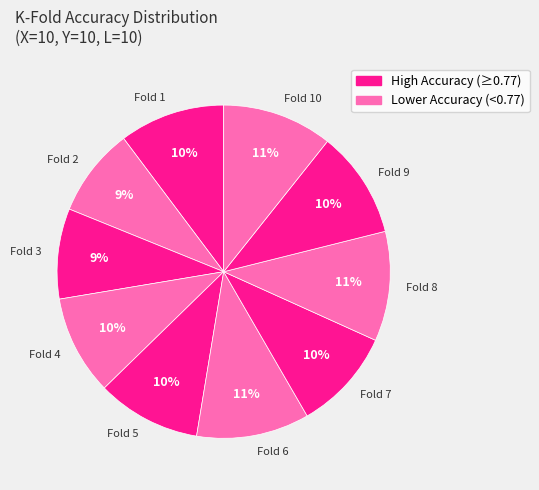

How many segments does this pie chart have?

10